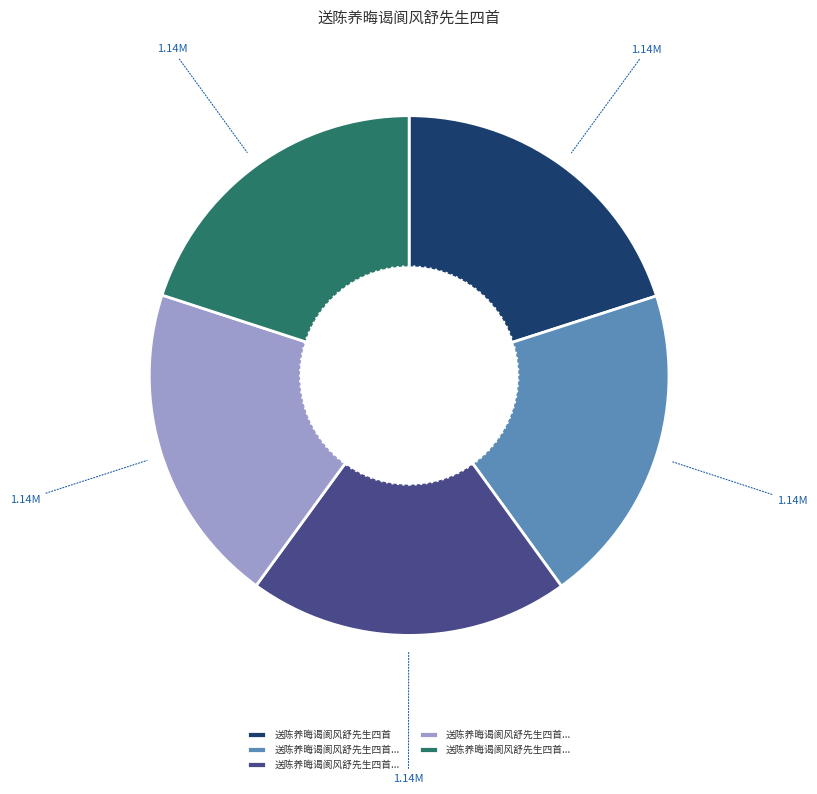

Is there any slice that represents more than half of the pie?

No